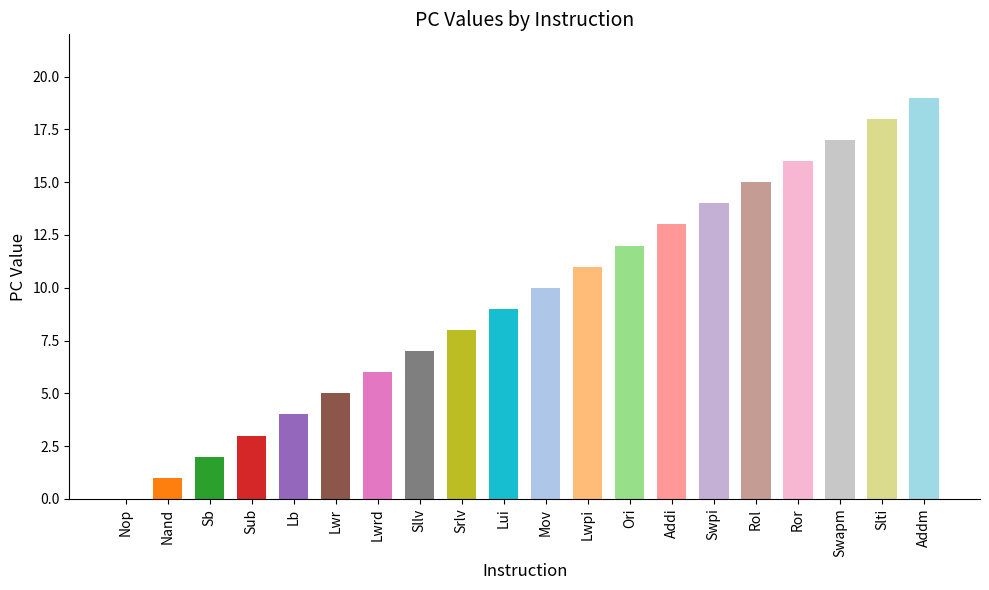

Where is the data nearest to the value 9?

Lui